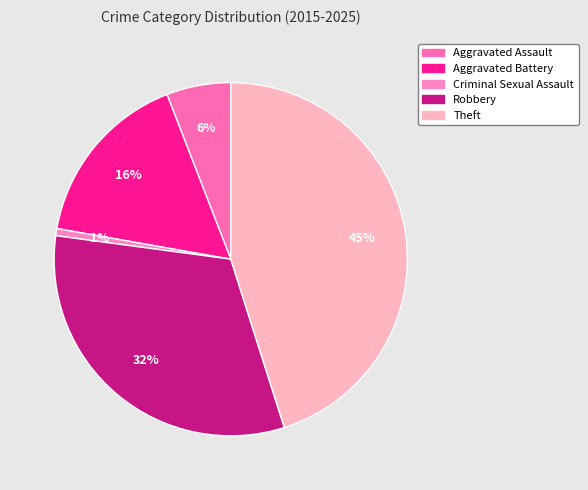

Is it true that Robbery is 27% of the pie?

False